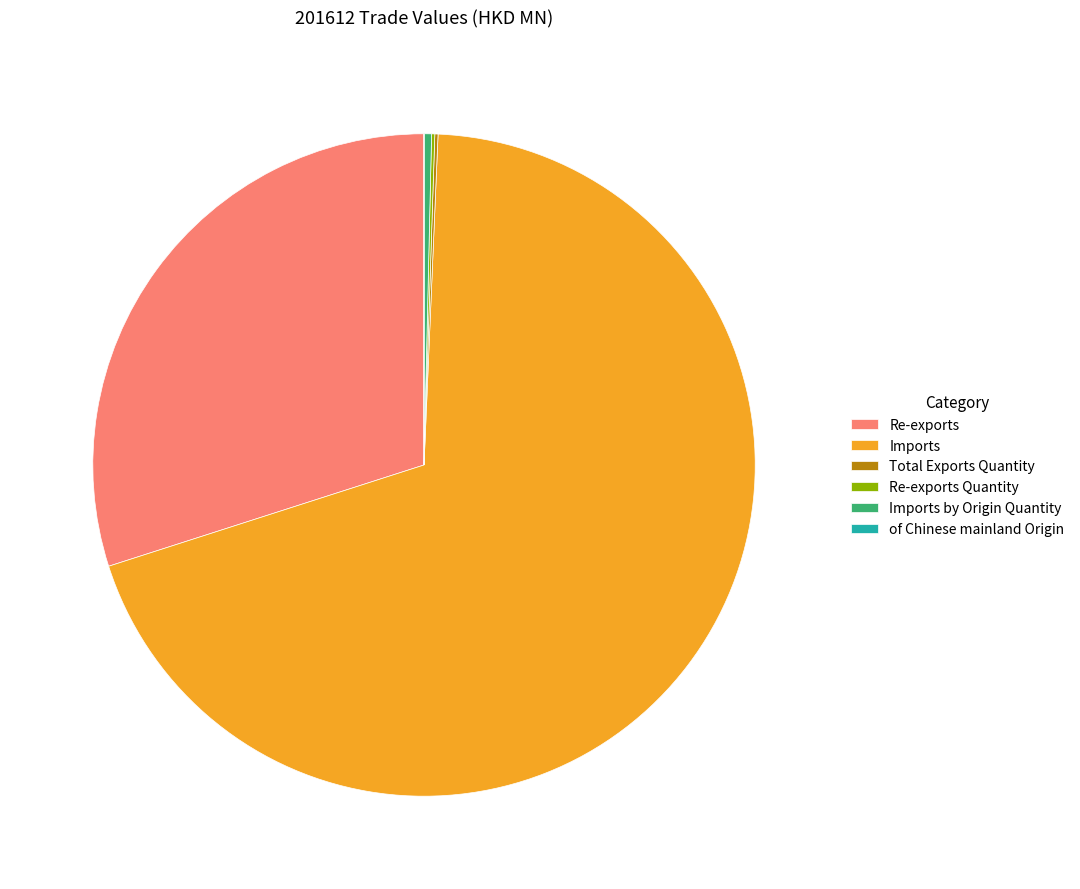

True or false: Imports by Origin Quantity accounts for 0% of the total.

True